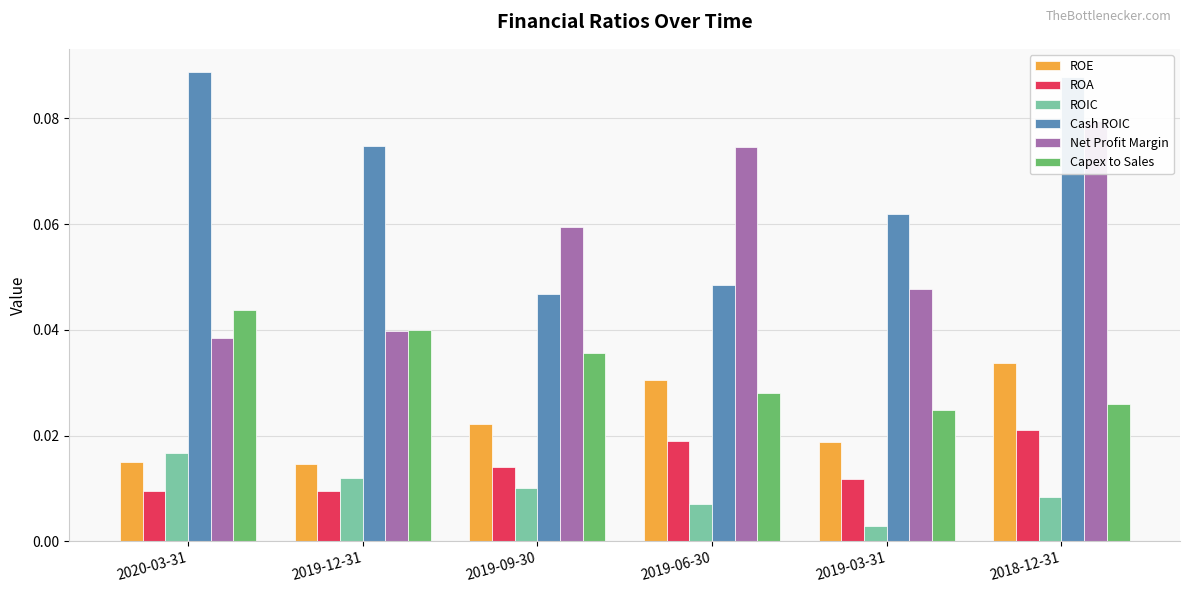

At which category does the chart reach its peak across all series?

2020-03-31